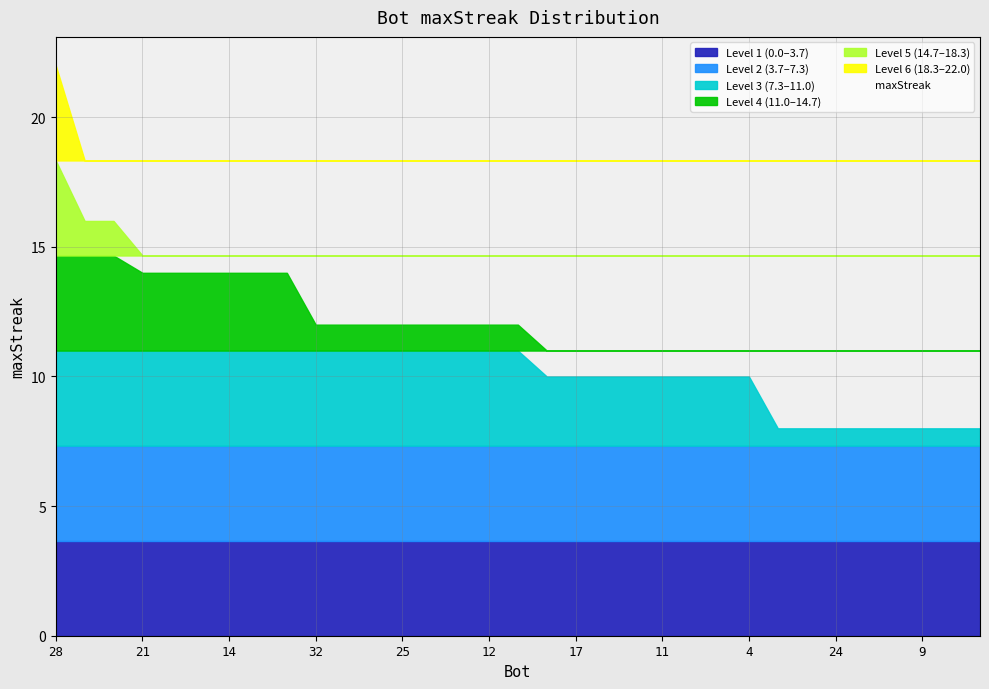

At which label does the data first exceed 12?

28